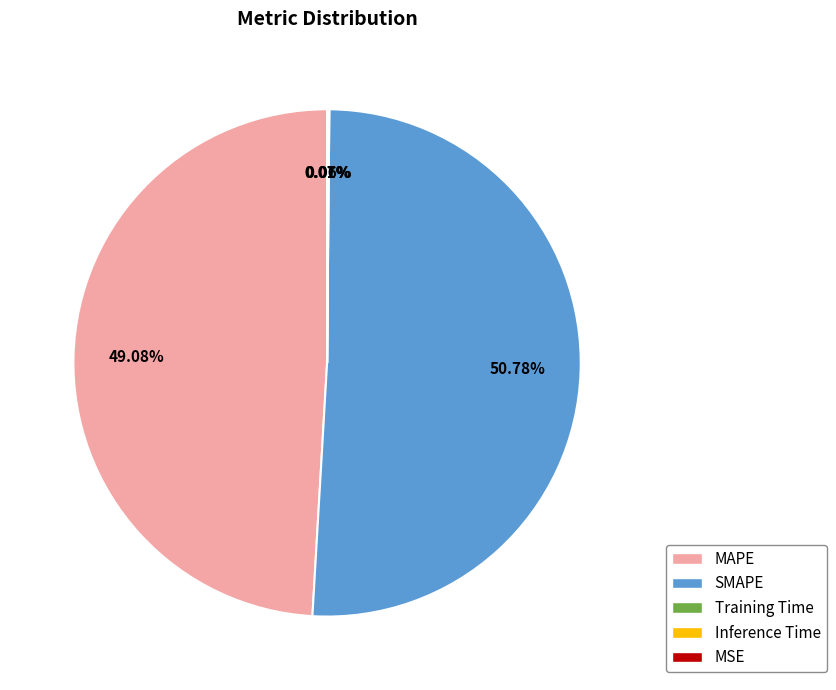

What is the largest slice in the pie chart?

SMAPE